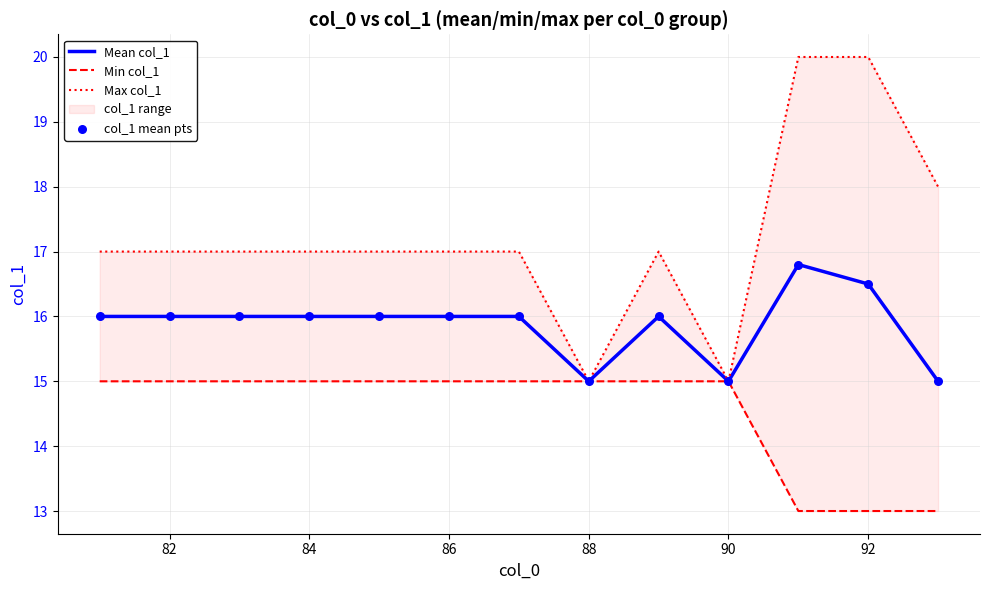

The Mean col_1 series shows 15.0 at 88. True or false?

True